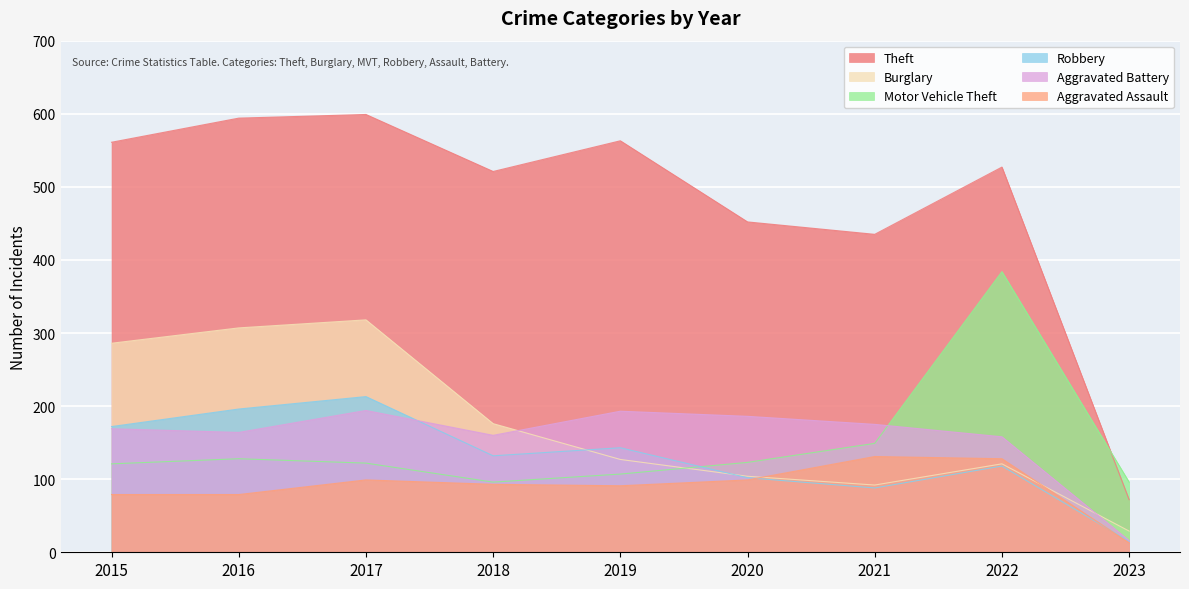

How many lines are shown in the chart?

6